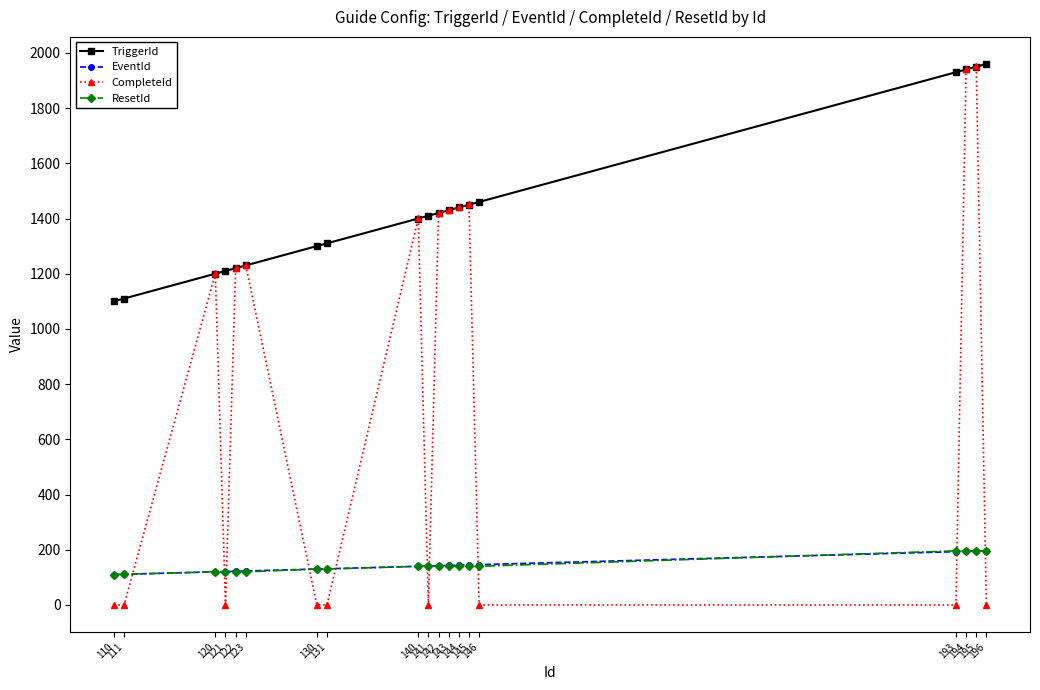

True or false: EventId and TriggerId intersect in this chart.

False